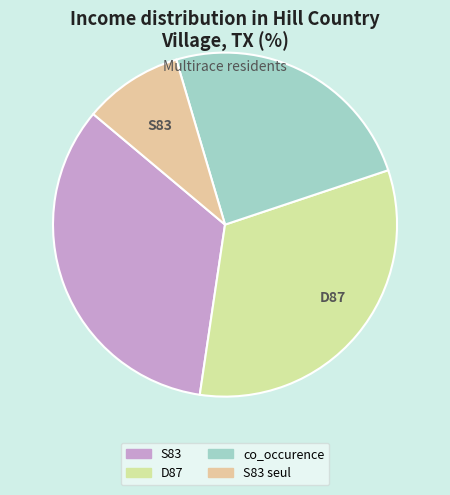

What is the ratio of the value at co_occurence to the value at D87?

0.8